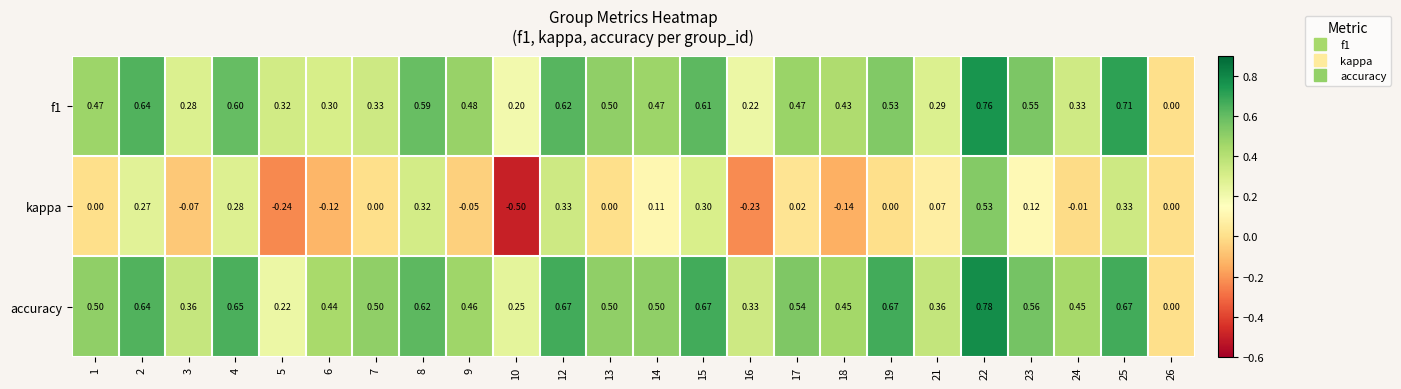

Rank the series by their maximum value, from lowest to highest.

kappa, f1, accuracy